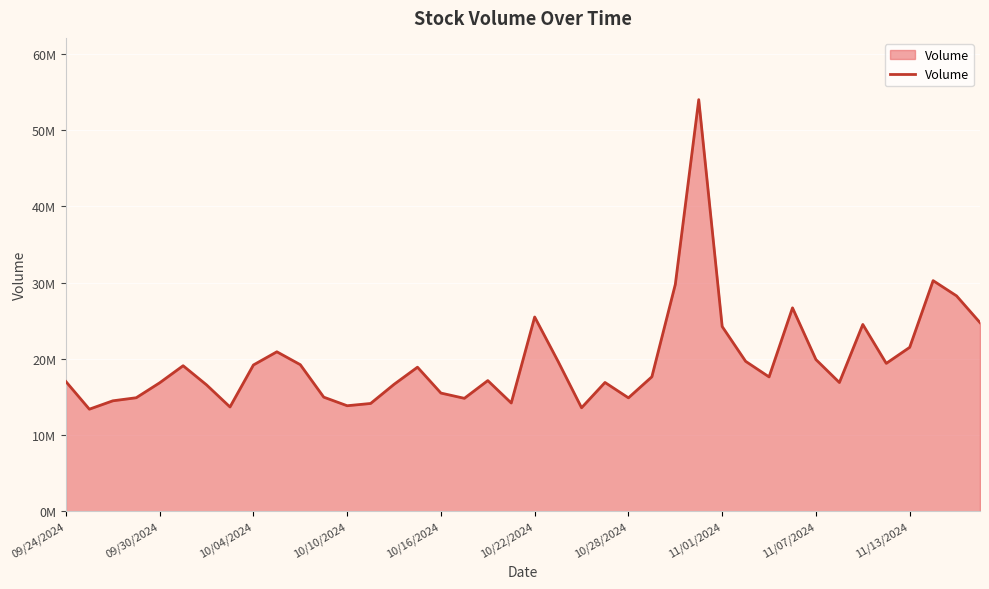

Does the chart have visible grid lines?

Yes